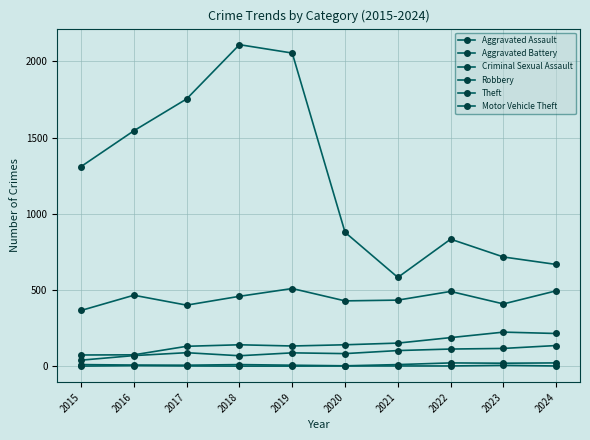

How many data points does each series have?

10